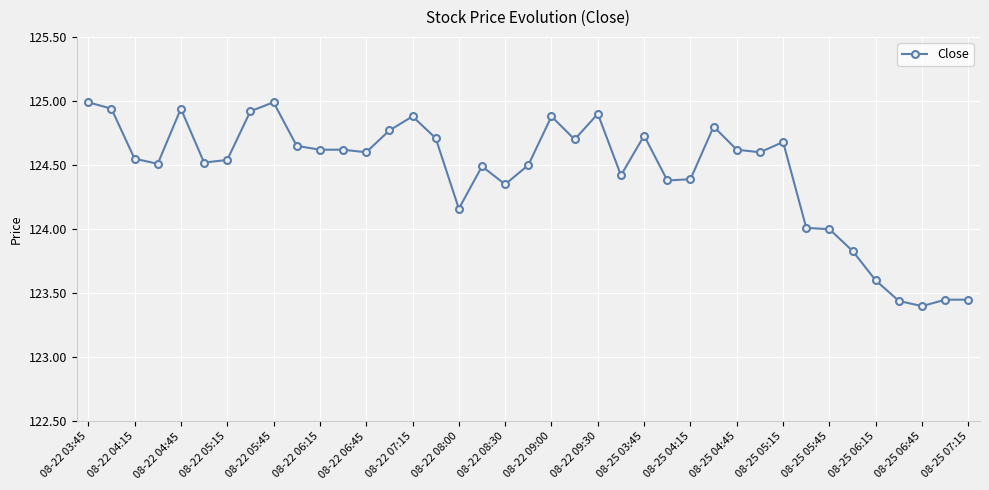

True or false: there are more than 2 points higher than both neighbors.

True